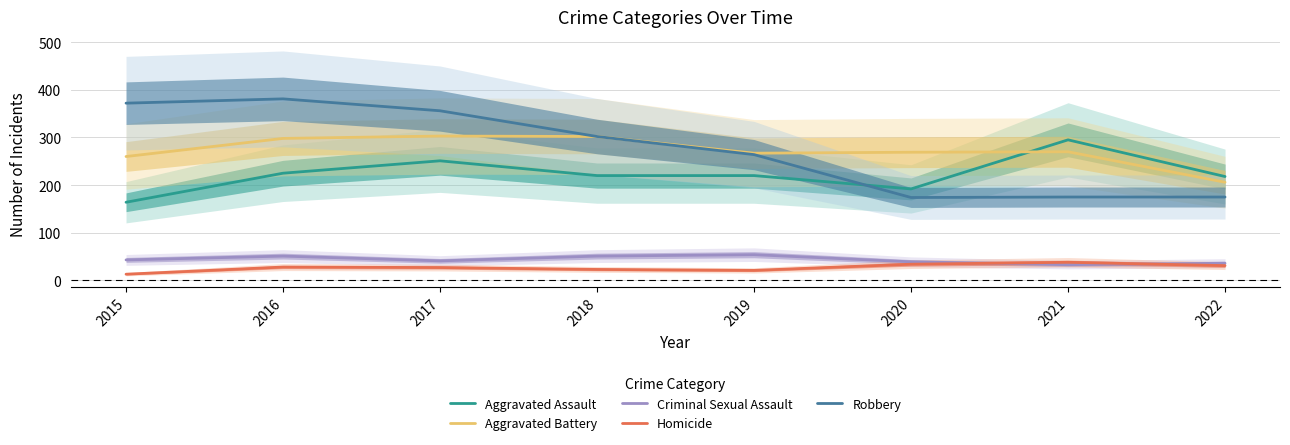

True or false: Homicide and Aggravated Assault cross at least once.

False